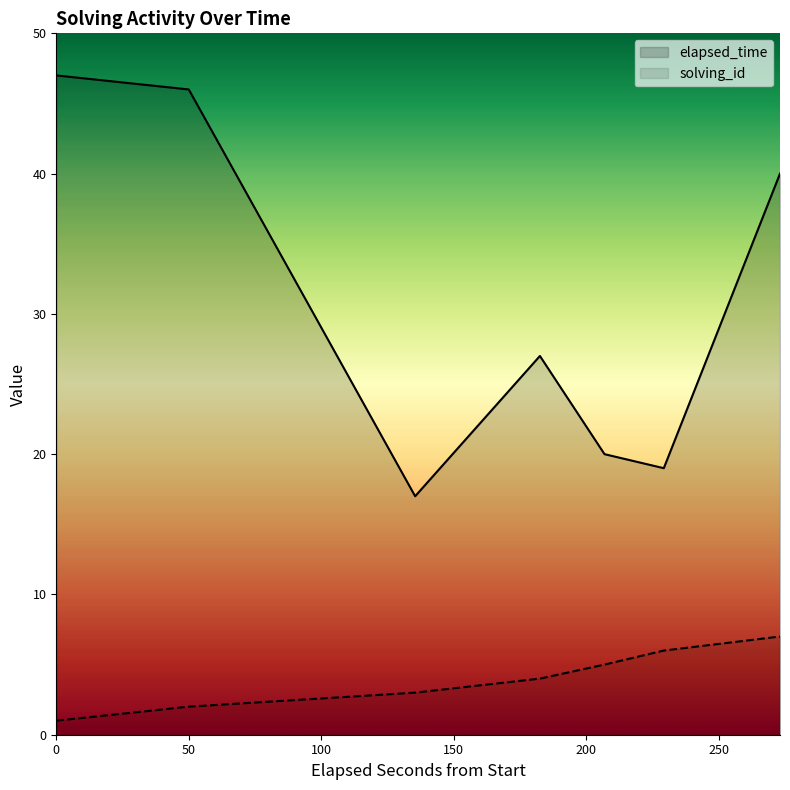

What is the greatest value displayed?

47